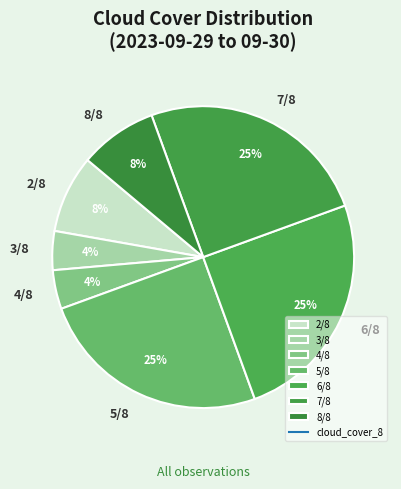

To the nearest percent, what is the difference between the 7/8 and 8/8 slice percentages?

17%